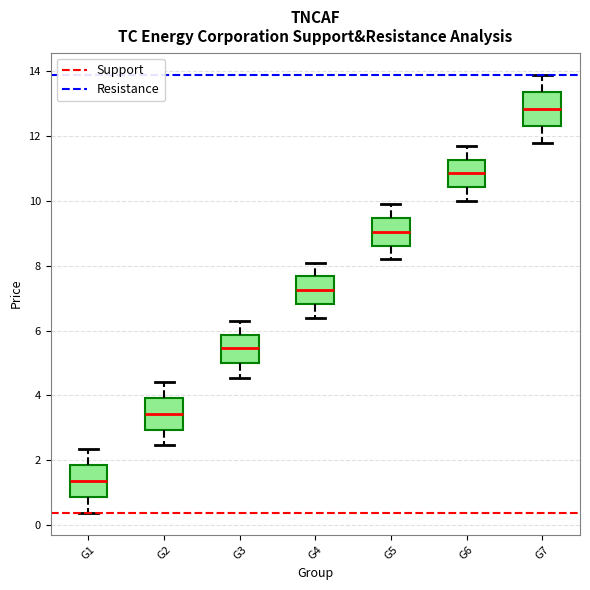

Which box's median line is the lowest?

G1